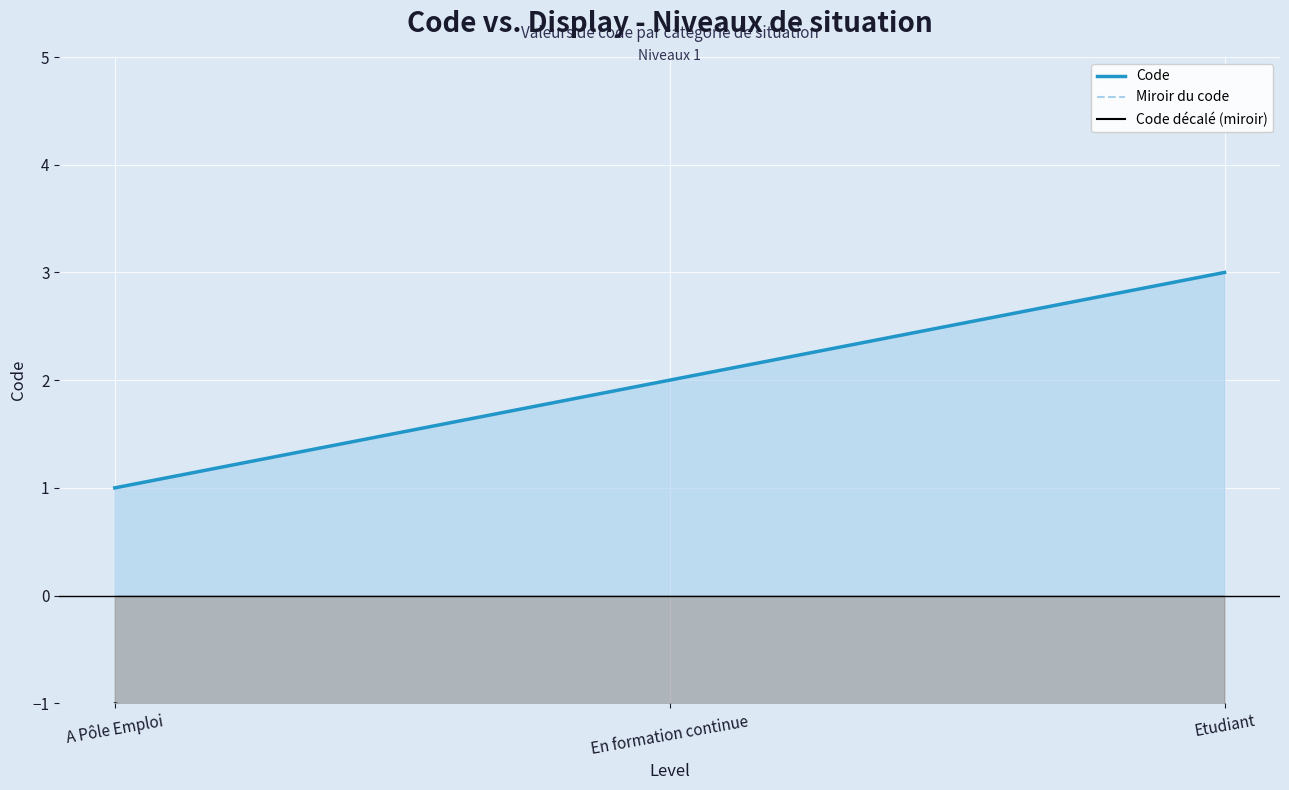

What is the difference between the Code values at En formation continue and A Pôle Emploi?

1